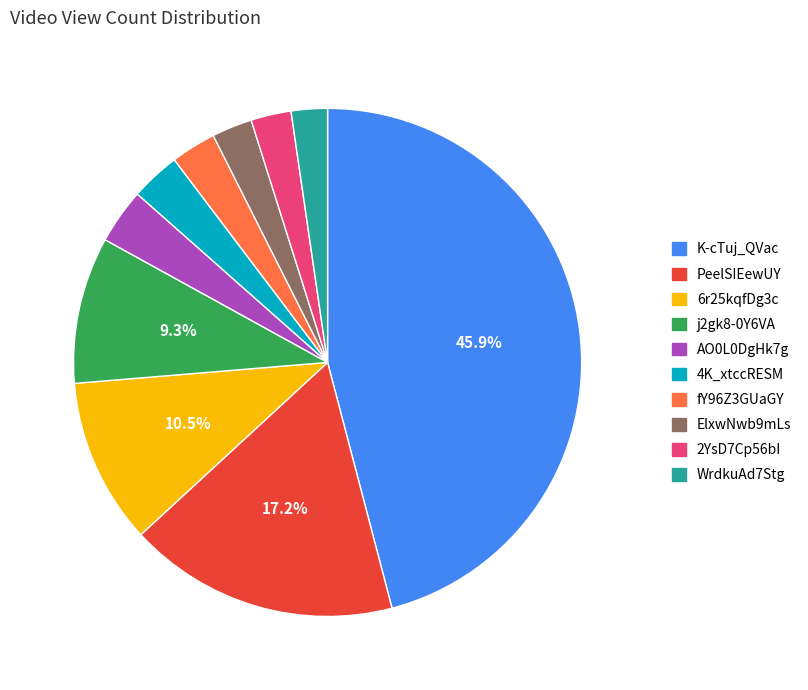

Which has a higher value, AO0L0DgHk7g or K-cTuj_QVac?

K-cTuj_QVac